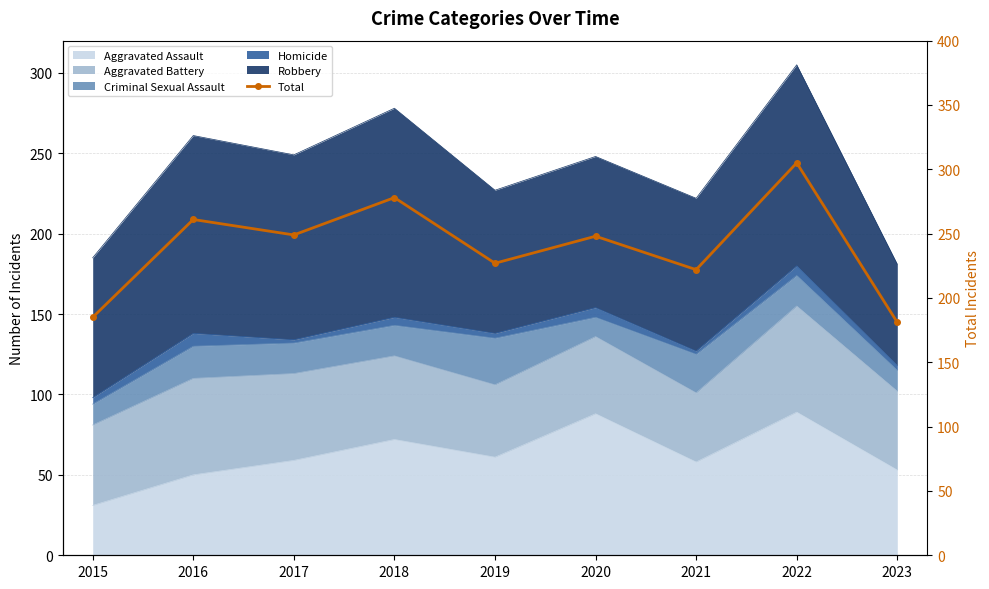

Reading left to right, extract all data points from this chart.

185	261	249	278	227	248	222	305	181